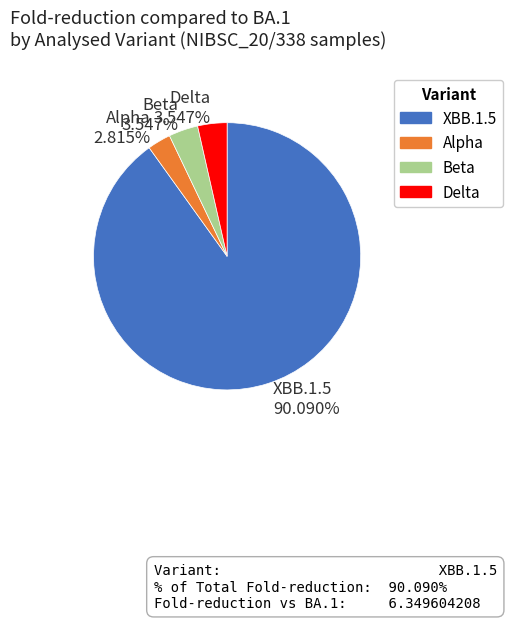

Which category accounts for the majority?

XBB.1.5